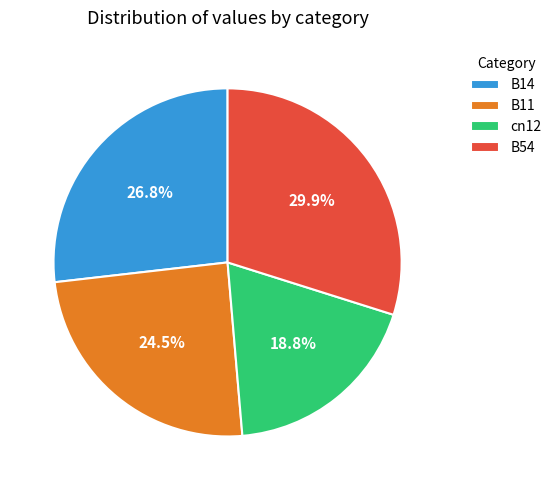

How many segments does this pie chart have?

4